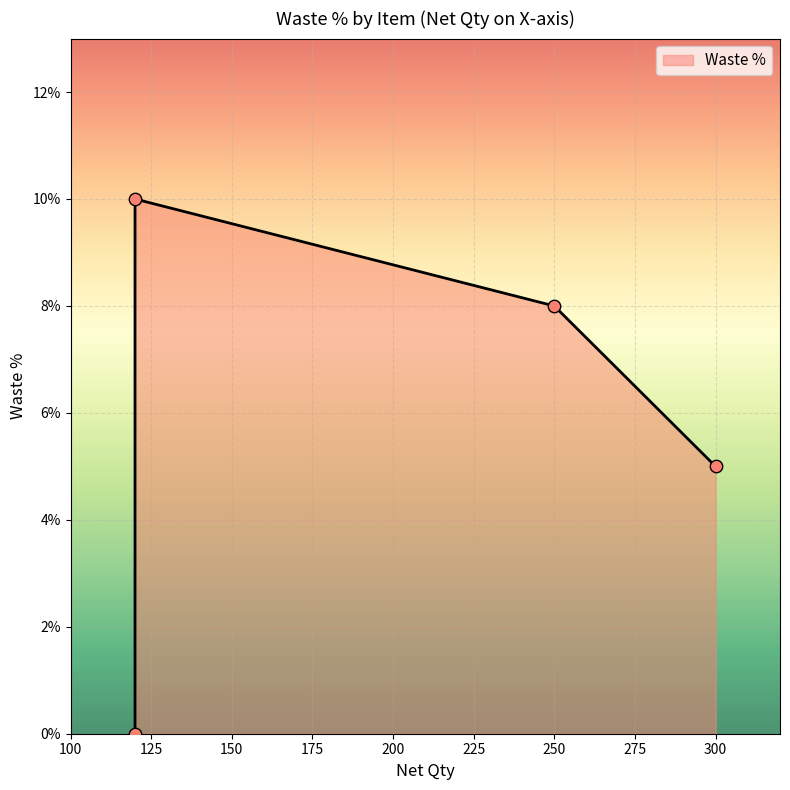

Between T-01 (Floor Tile @ Bath/Entry): Daltile and C-01 (Carpet Tile): Mohawk, which is larger?

T-01 (Floor Tile @ Bath/Entry): Daltile